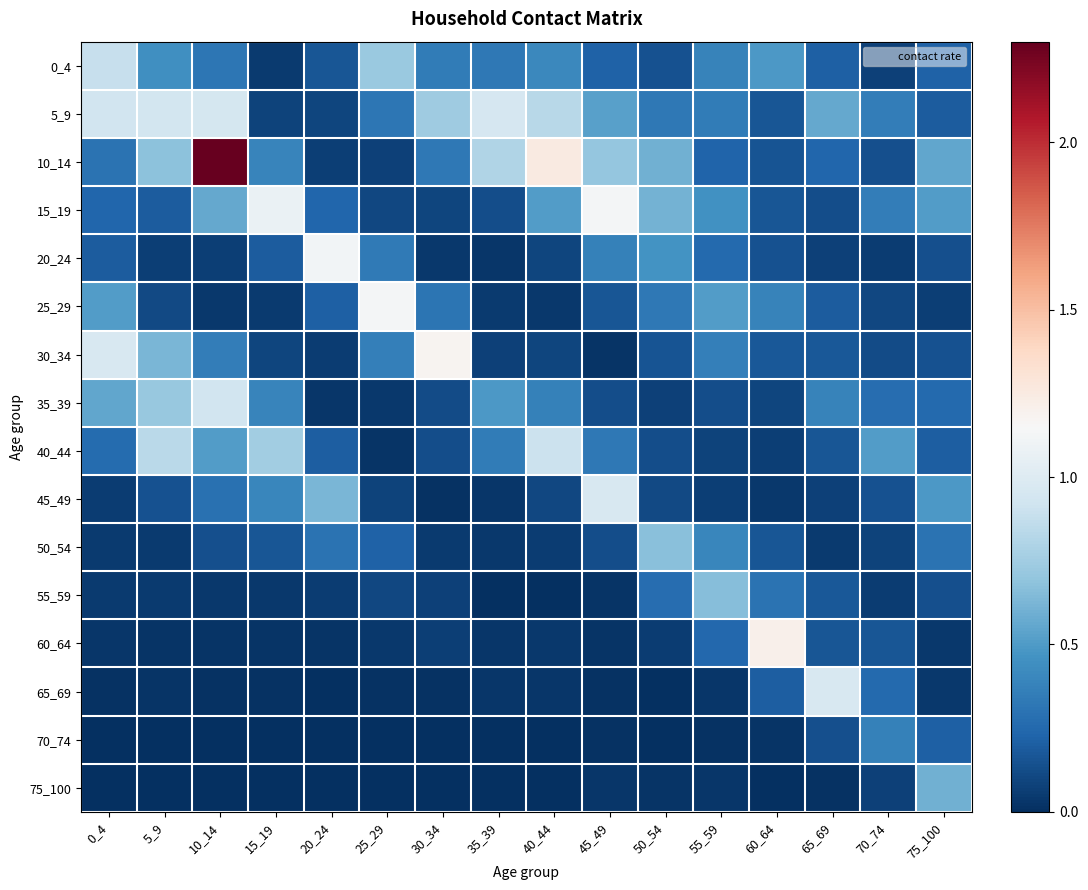

How many series are shown in this chart?

16